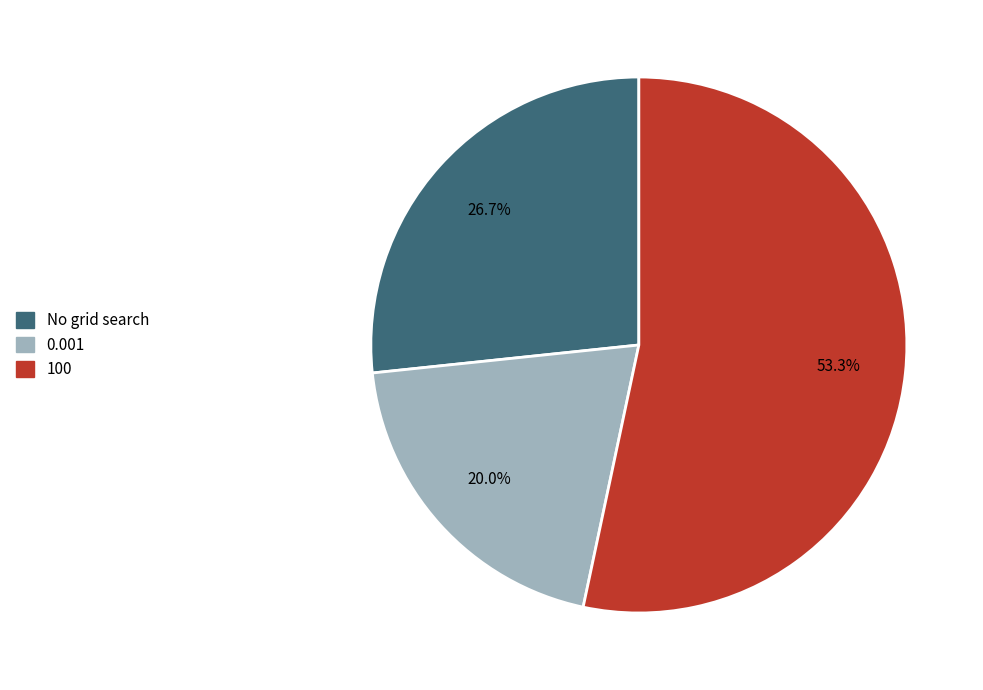

What percentage is the 0.001 slice, to the nearest percent?

20%